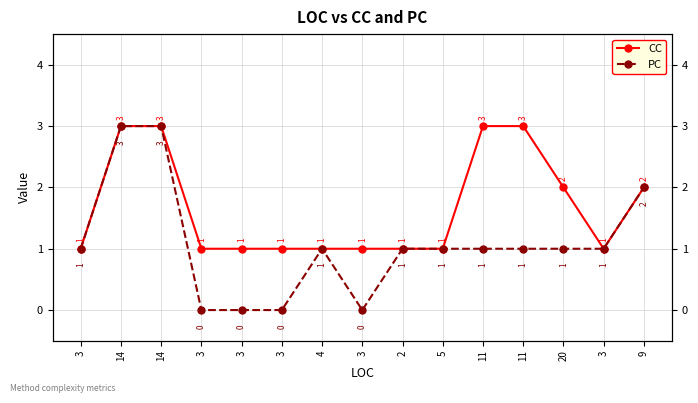

Count the number of categories in the chart.

15